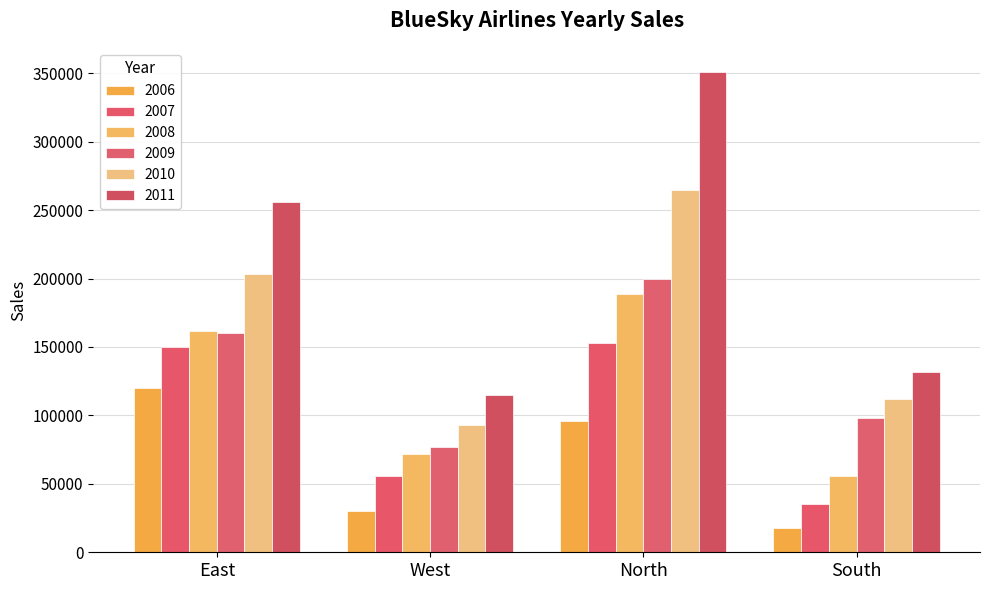

How many data points does each series have?

4